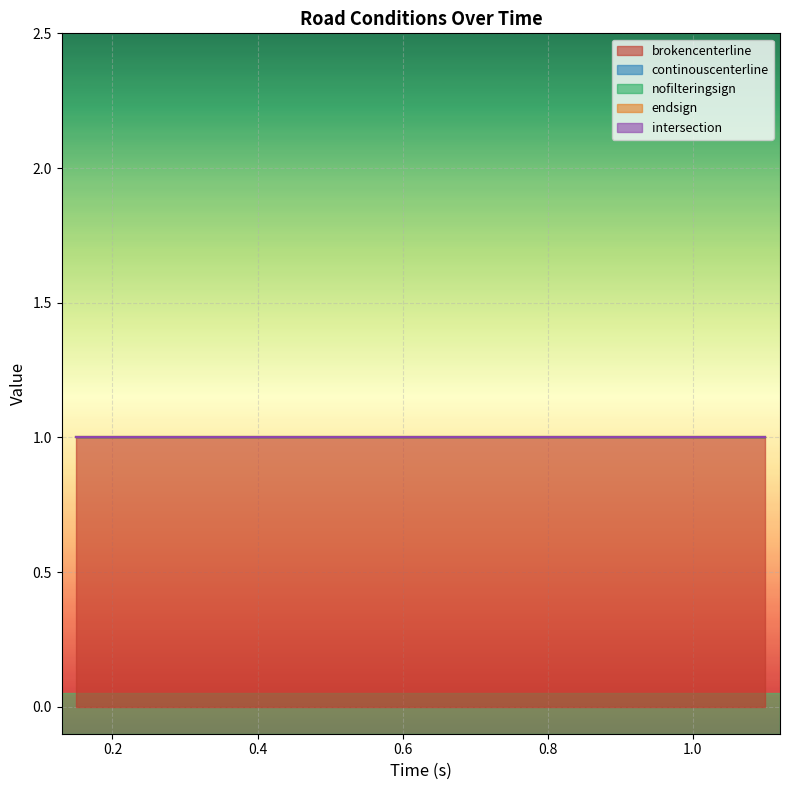

Which series has the largest total across all categories?

brokencenterline